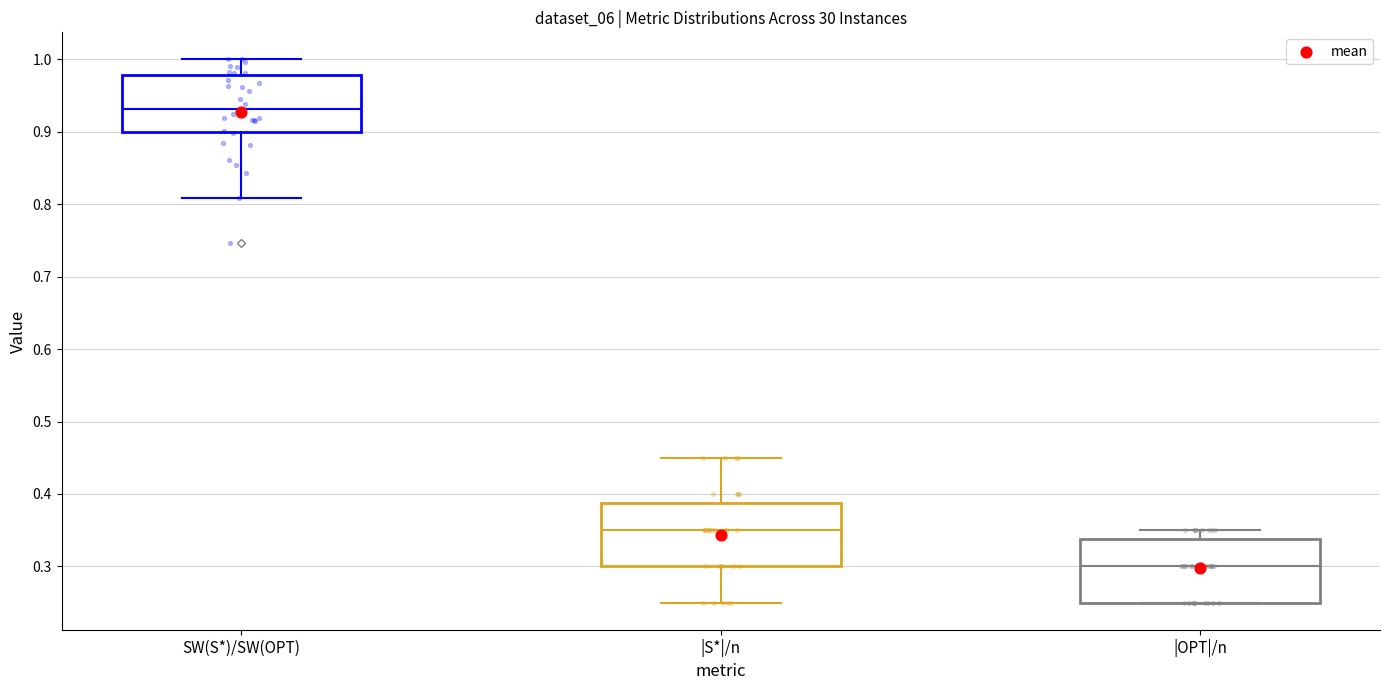

Reading left to right, read every box against the y-axis: the position of its median line, the range the box covers, and the ends of its whiskers. The values are not printed on the chart, so give them approximately, as read against the axis.

SW(S*)/SW(OPT): median 0.93, box 0.90 to 0.98, whiskers 0.81 to 1.00
|S*|/n: median 0.35, box 0.30 to 0.39, whiskers 0.25 to 0.45
|OPT|/n: median 0.30, box 0.25 to 0.34, whiskers 0.25 to 0.35